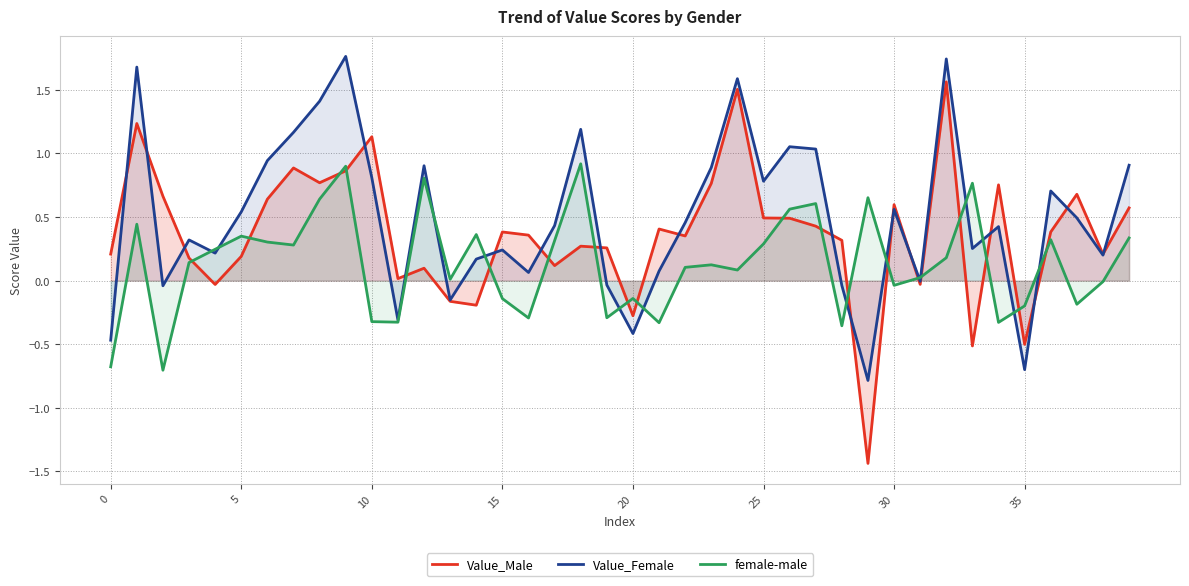

What is the difference between the highest and lowest values at 37?

0.9